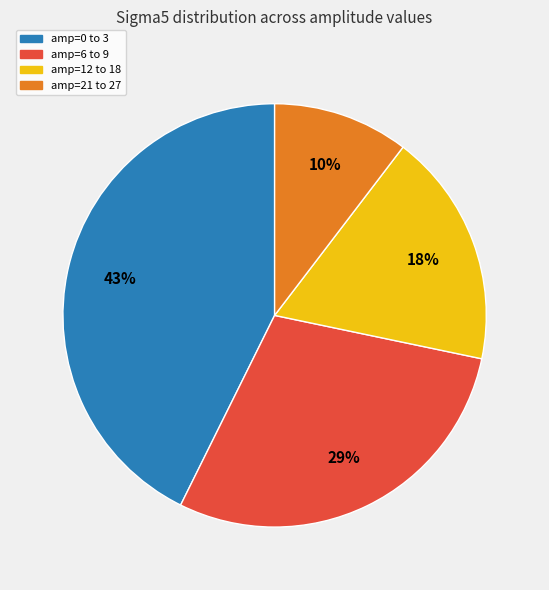

To the nearest percent, what is the combined percentage of amp=0 to 3 and amp=21 to 27?

53%